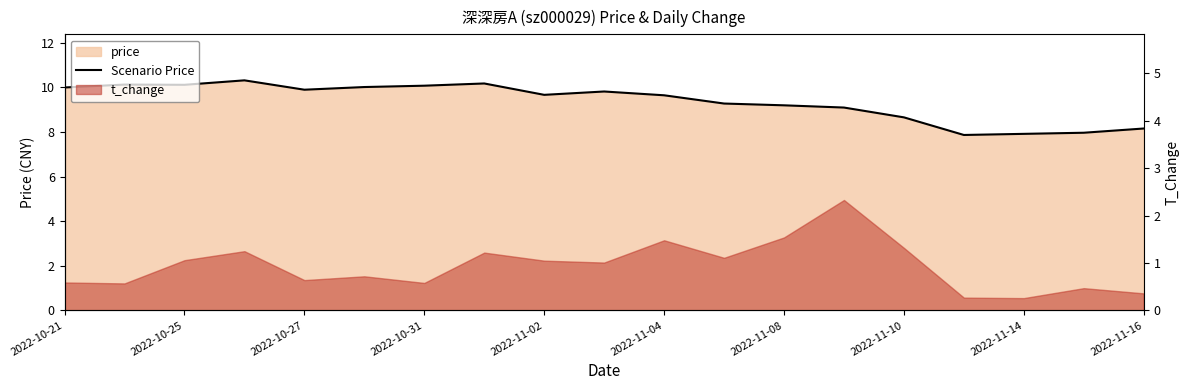

What is the difference between the values at 2022-11-10 and 17?

2.2